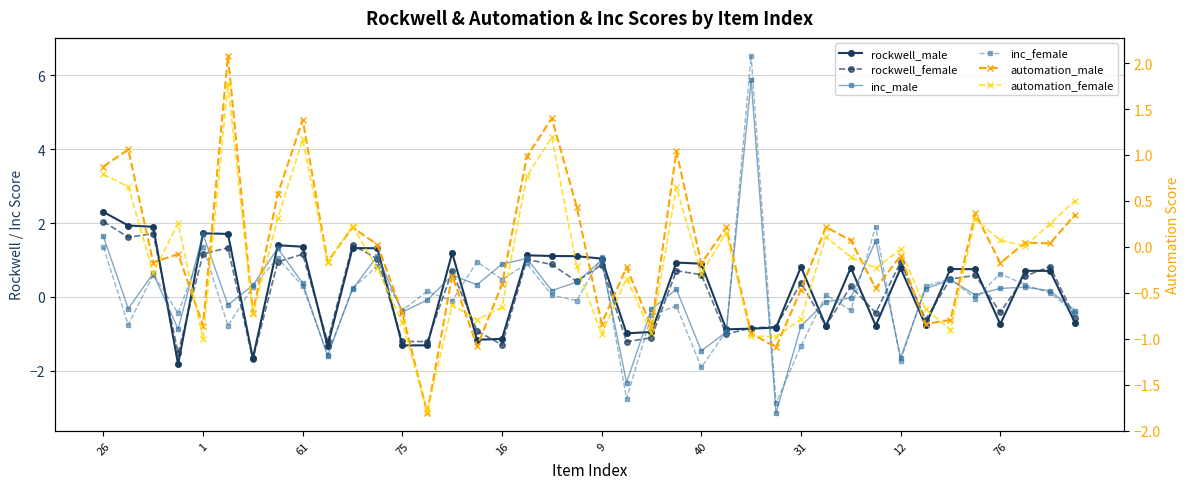

Rank the series by their maximum value, from lowest to highest.

automation_female, rockwell_female, automation_male, rockwell_male, inc_male, inc_female